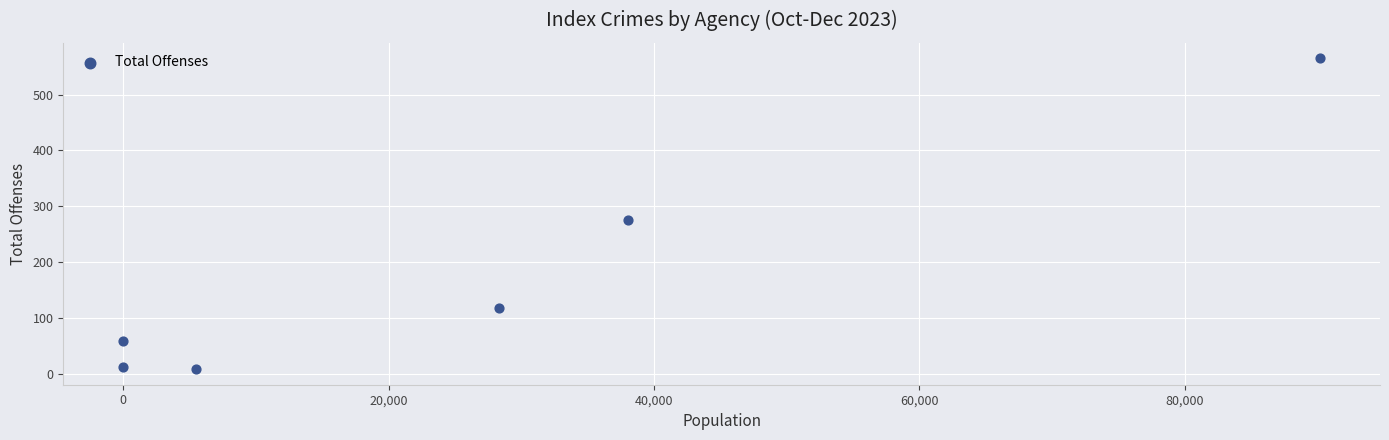

What Y value in the scatter plot is closest to 286?

275